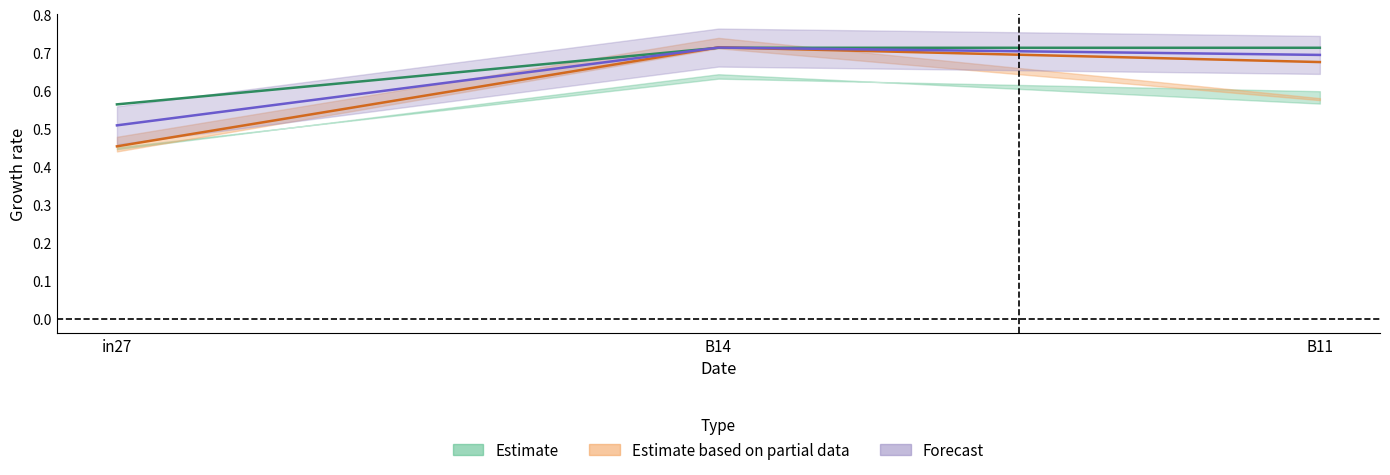

What is the average value of the job732_scenario4_1632 series?

0.6